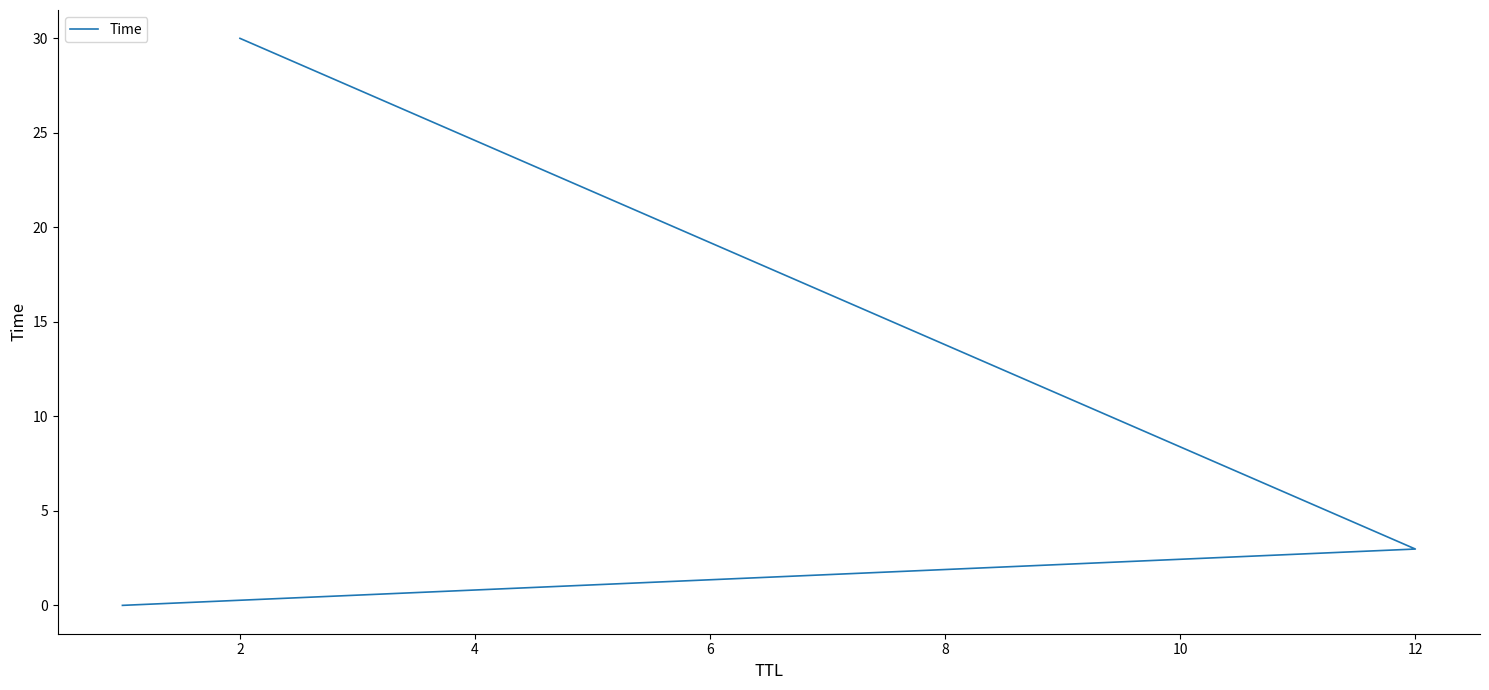

How many values are below 2?

1